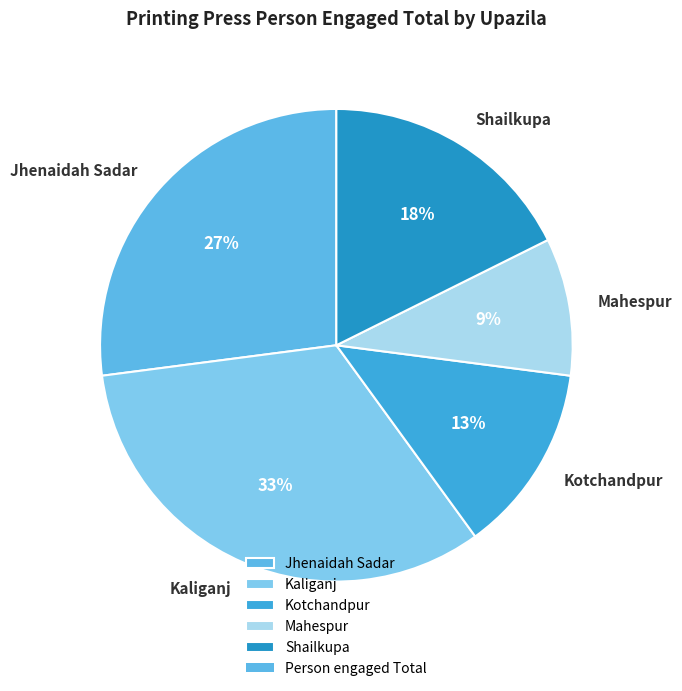

Which slice is the smallest?

Mahespur